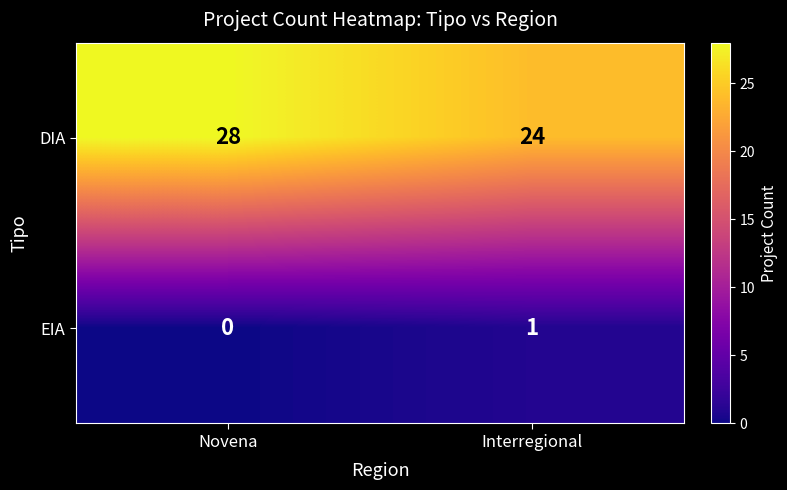

Which label corresponds to the largest value in the chart?

Novena